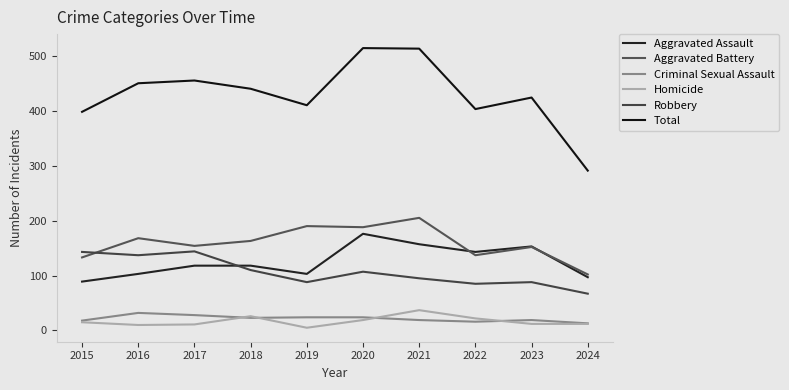

At which category is the sum across all series the highest?

2020